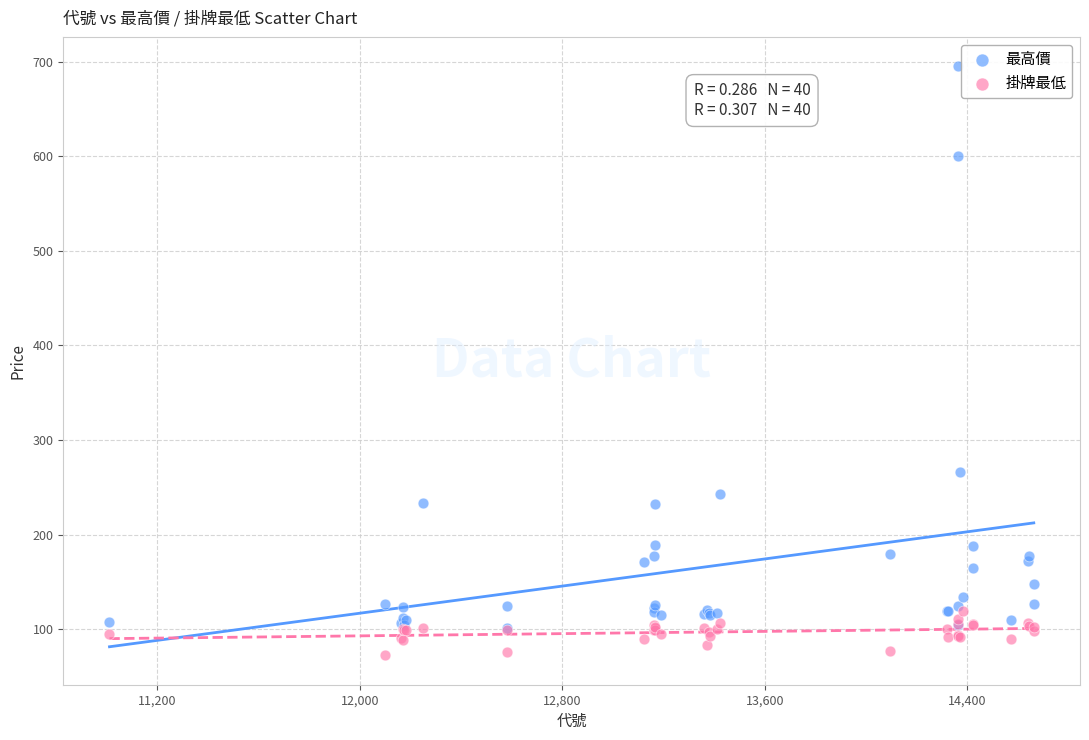

Which series has the largest Y range (max minus min)?

最高價